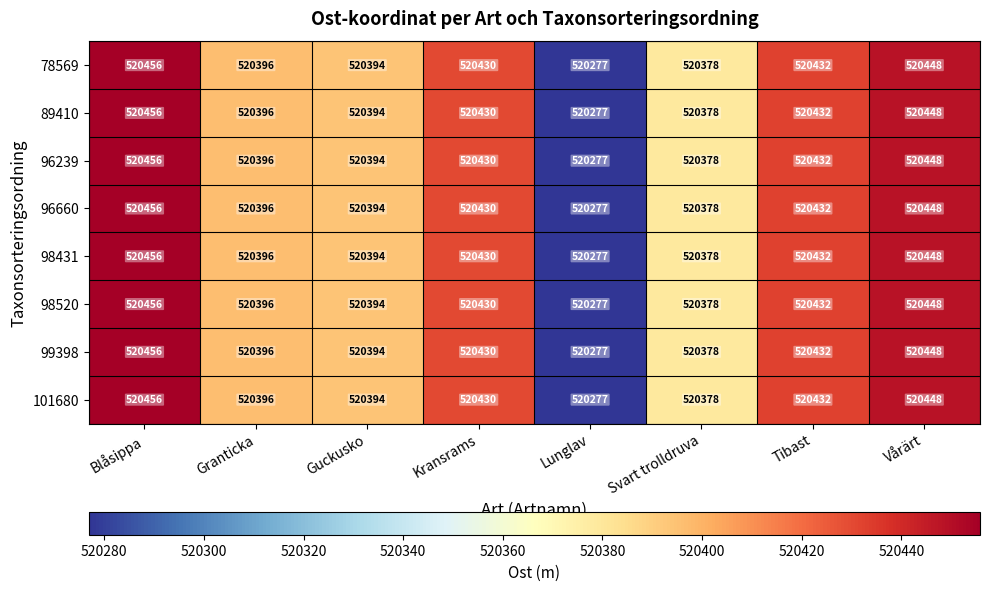

What is the total value across all series at Vårärt?

4163585.0